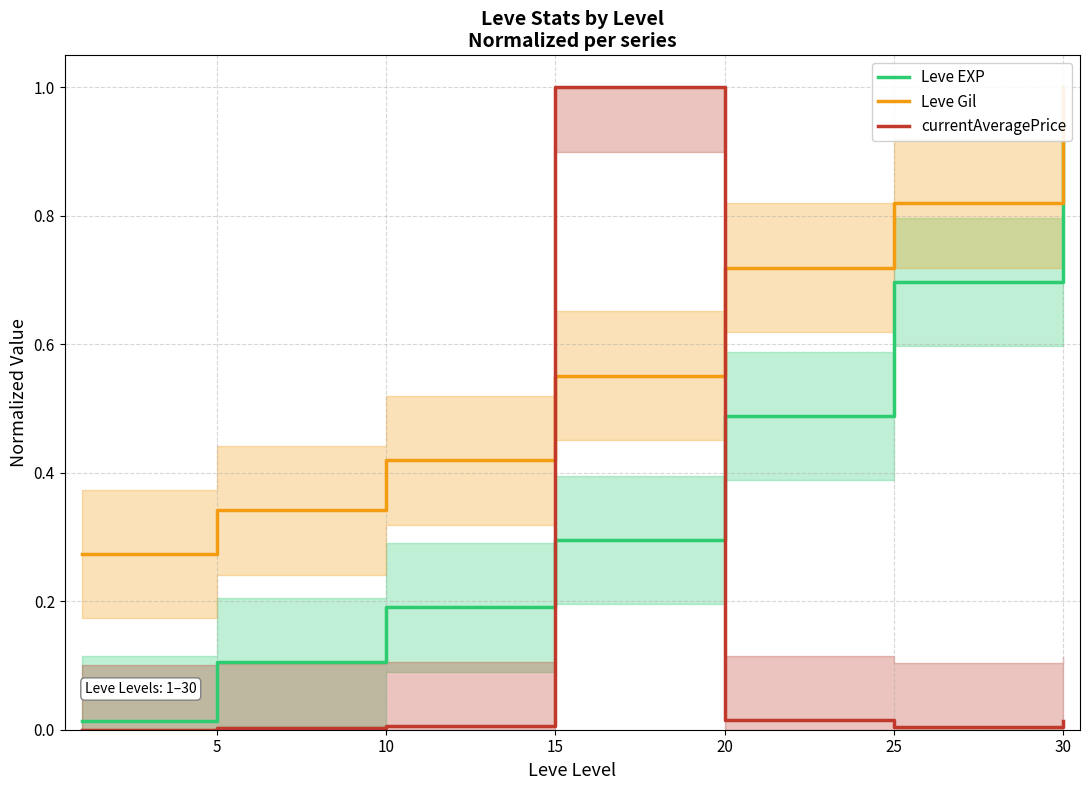

How many positive values does the currentAveragePrice series have?

6